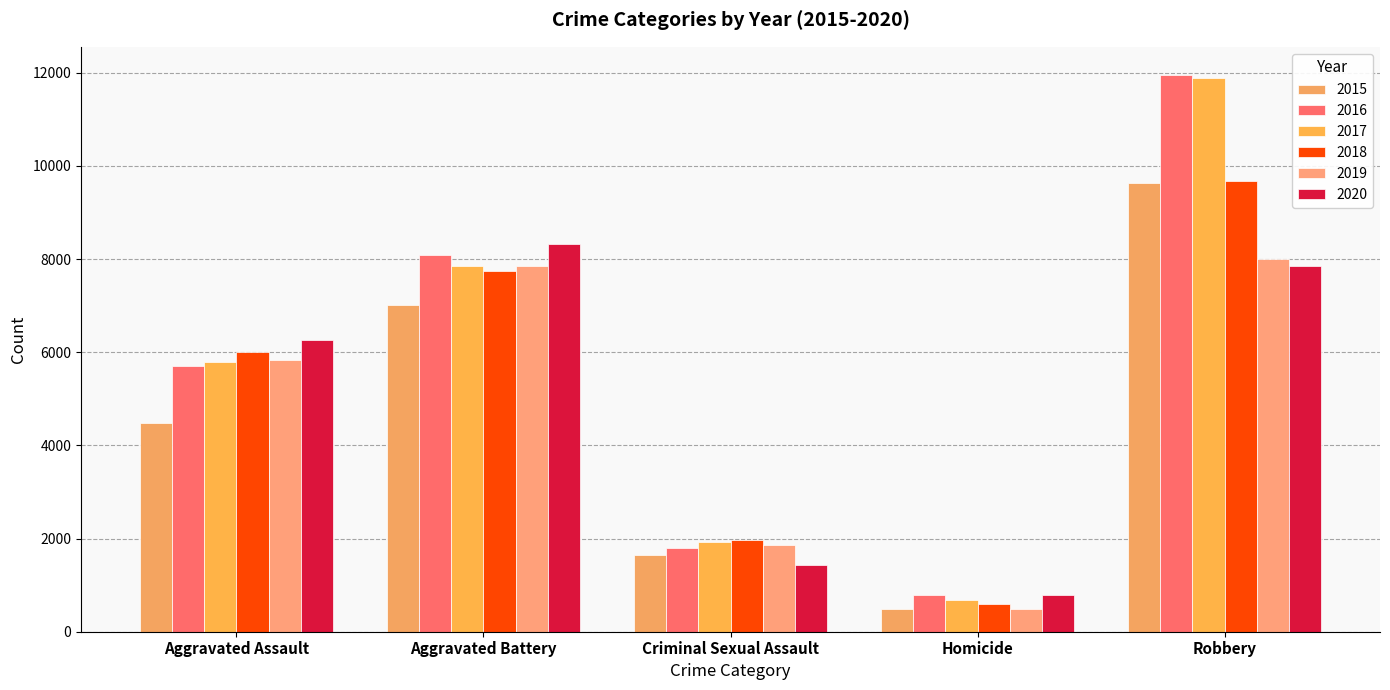

Rank the categories by 2020 value from lowest to highest.

Homicide, Criminal Sexual Assault, Aggravated Assault, Robbery, Aggravated Battery